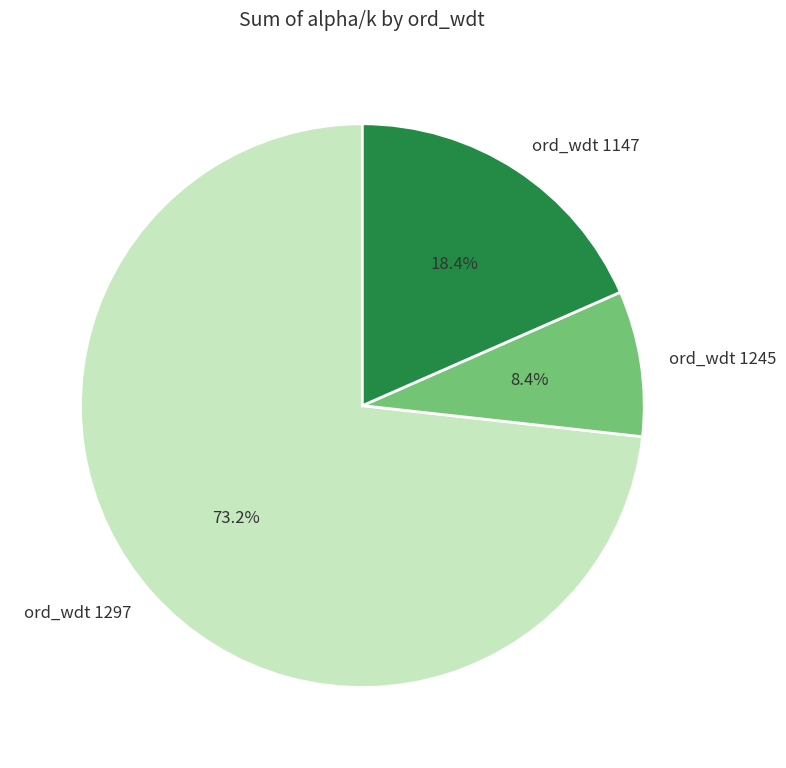

Is there a majority slice in this chart?

Yes